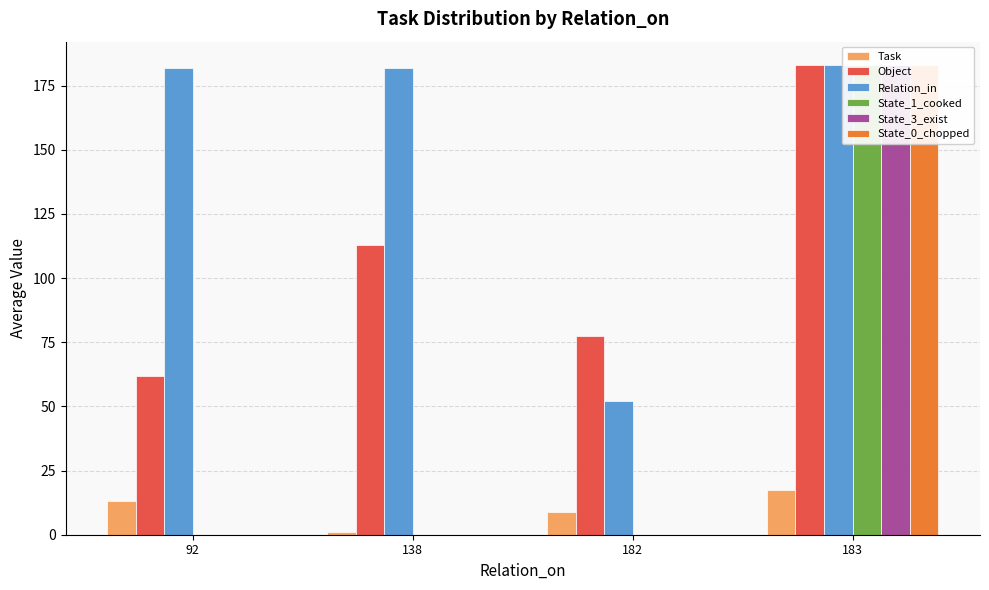

List the series in order of their peak value, lowest first.

Task, Object, Relation_in, State_1_cooked, State_3_exist, State_0_chopped